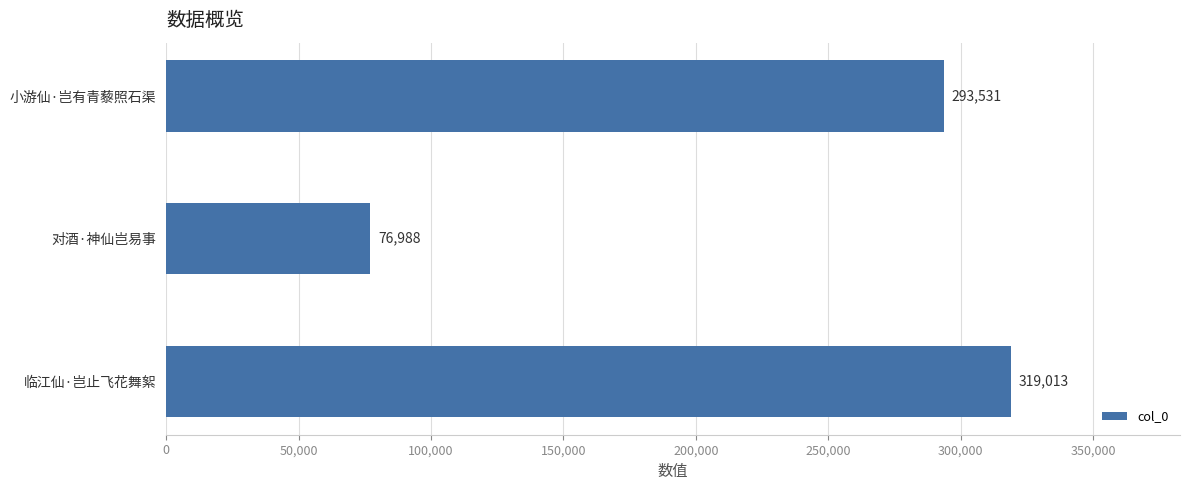

Where is the data nearest to the value 198000?

小游仙·岂有青藜照石渠